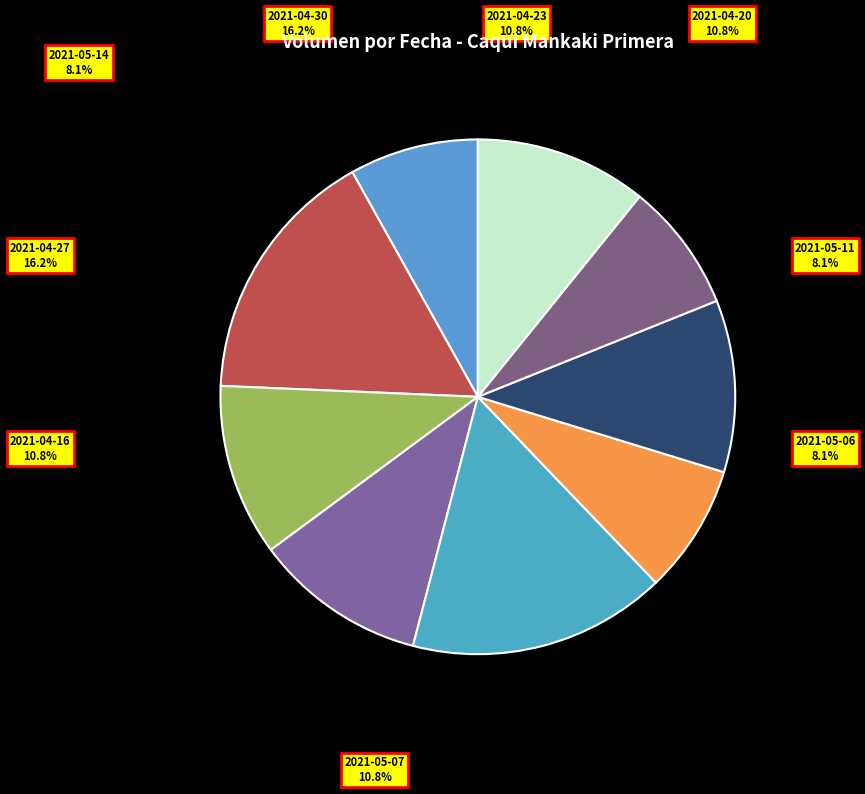

How many slices are in this pie chart?

9